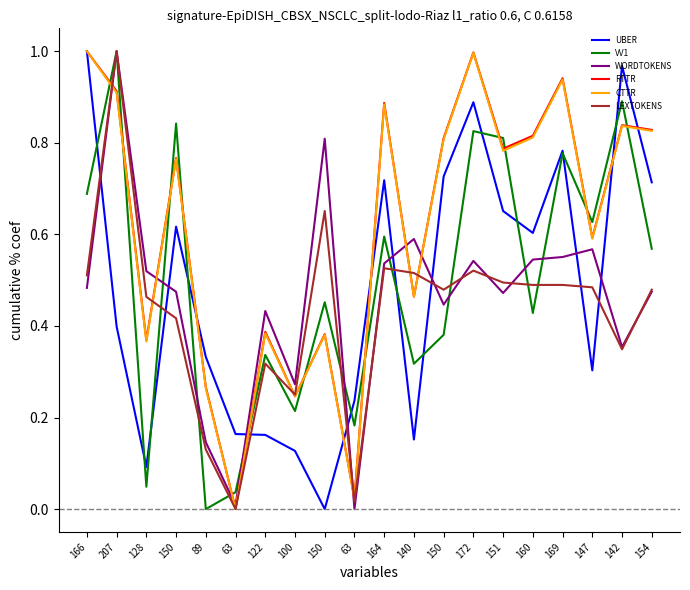

What are all the series names shown in the legend?

UBER, VV1, WORDTOKENS, RTTR, CTTR, LEXTOKENS